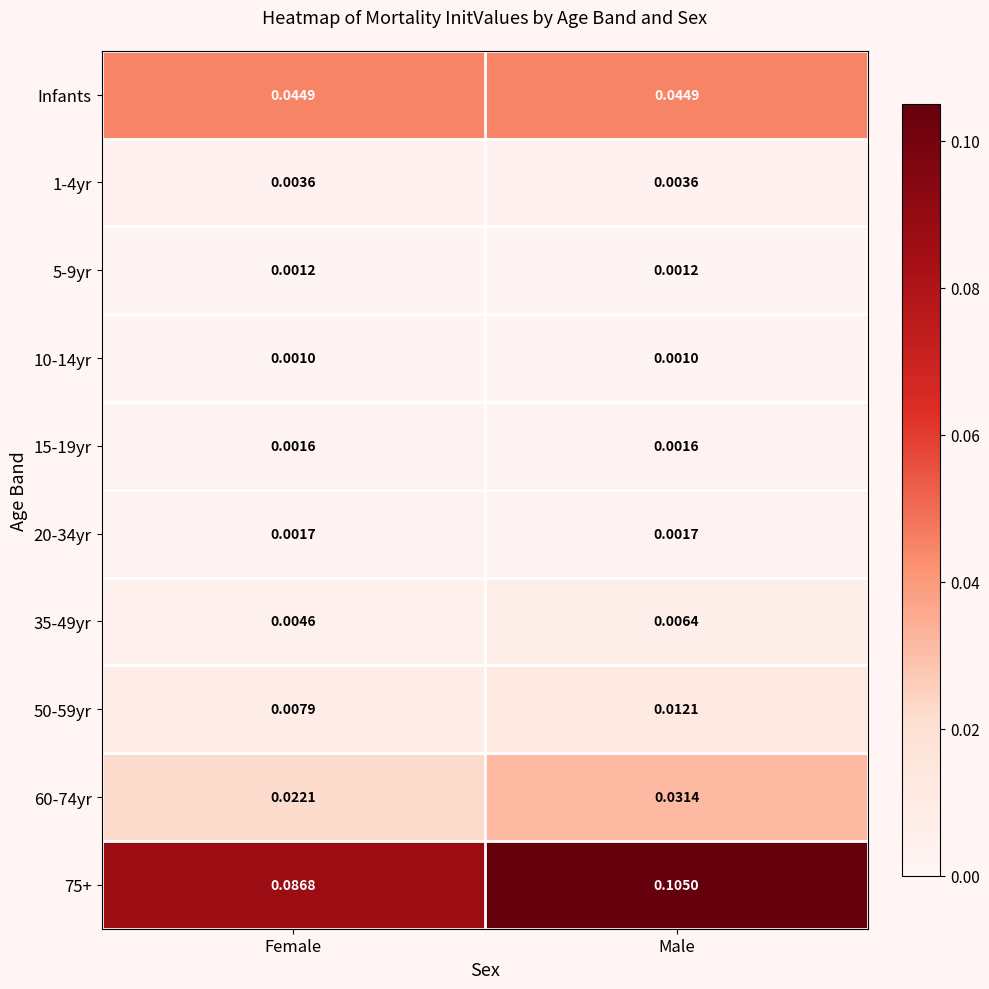

Count the number of data series in this chart.

10